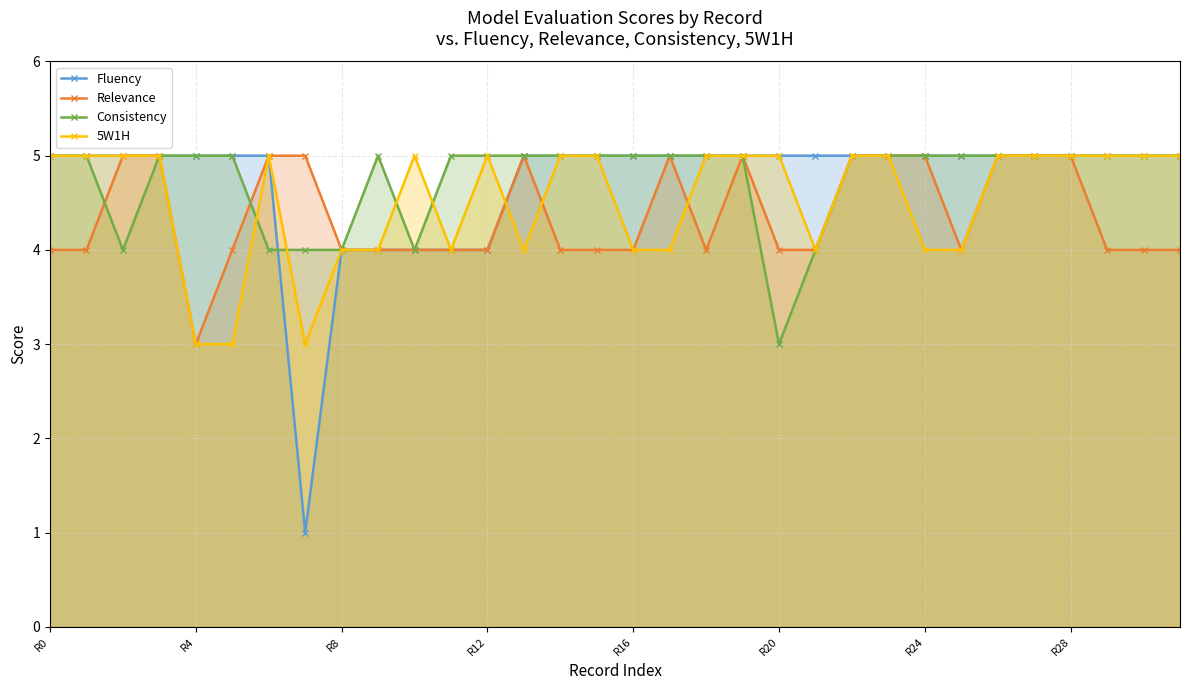

True or false: Relevance has a value of 4 at R16.

True